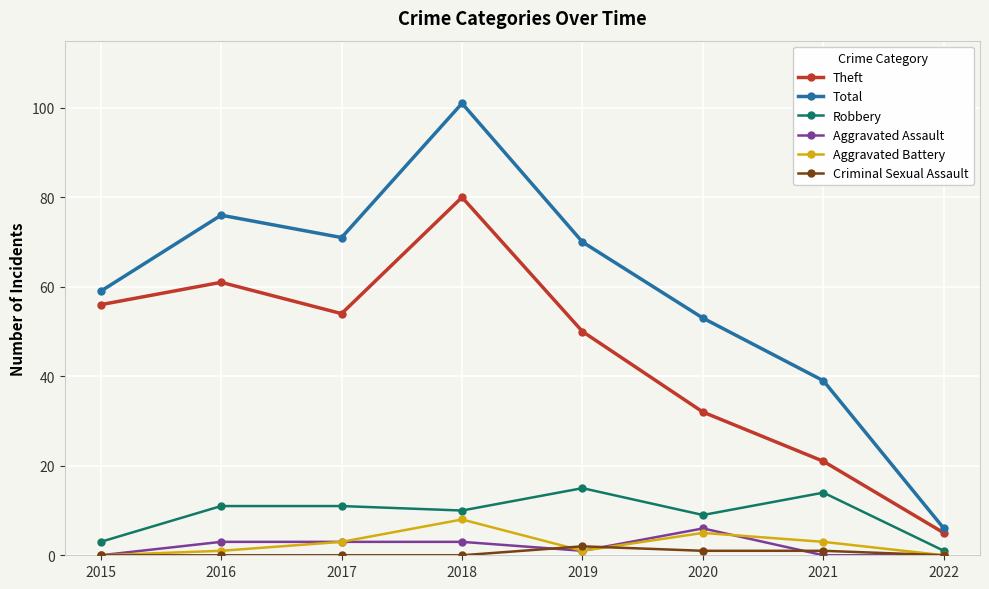

Which series changed the most between 2017 and 2018?

Total